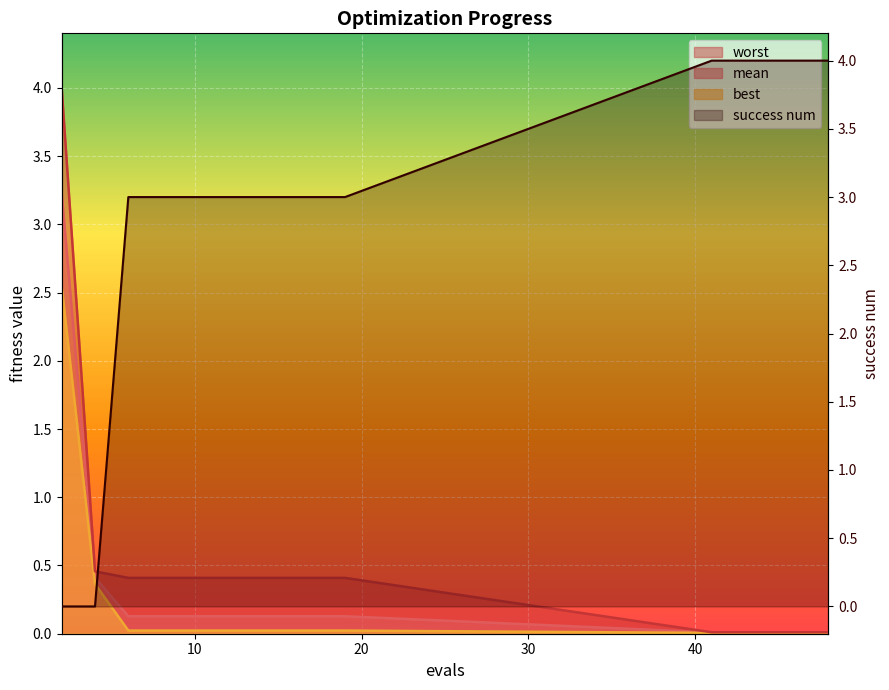

What is the sum of the mean values at 48 and 15?

0.1